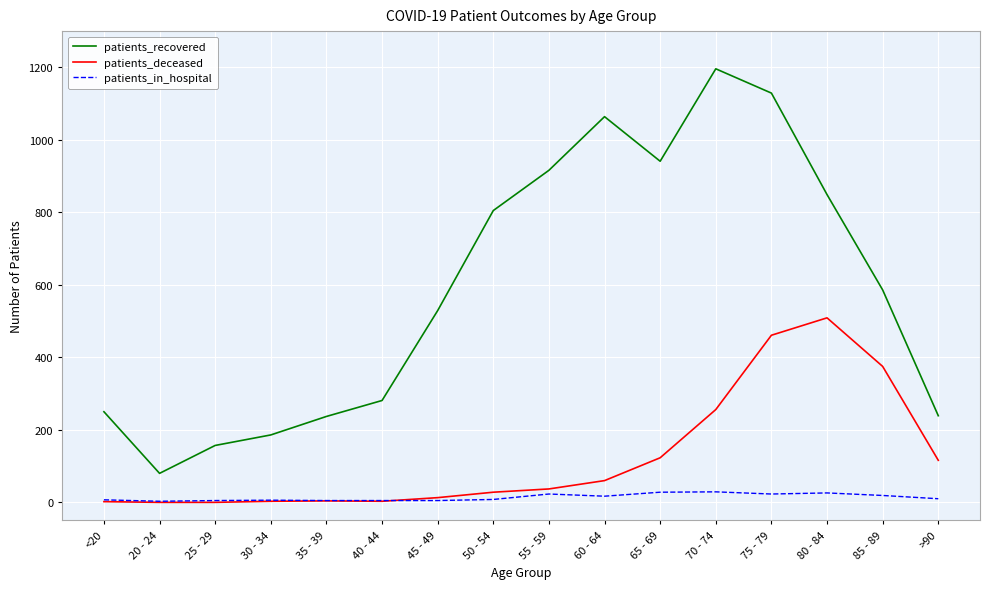

What is the difference between the maximum and minimum values in the patients_deceased series?

509